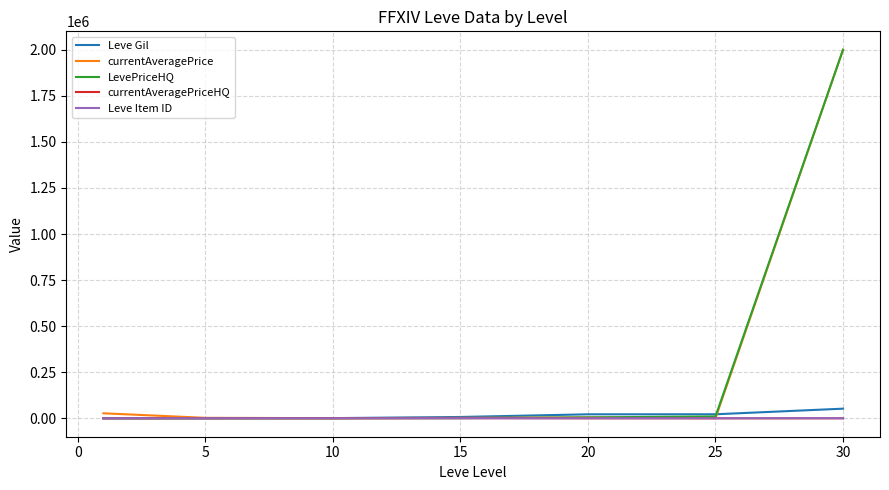

What is the maximum value shown in the chart?

2000000